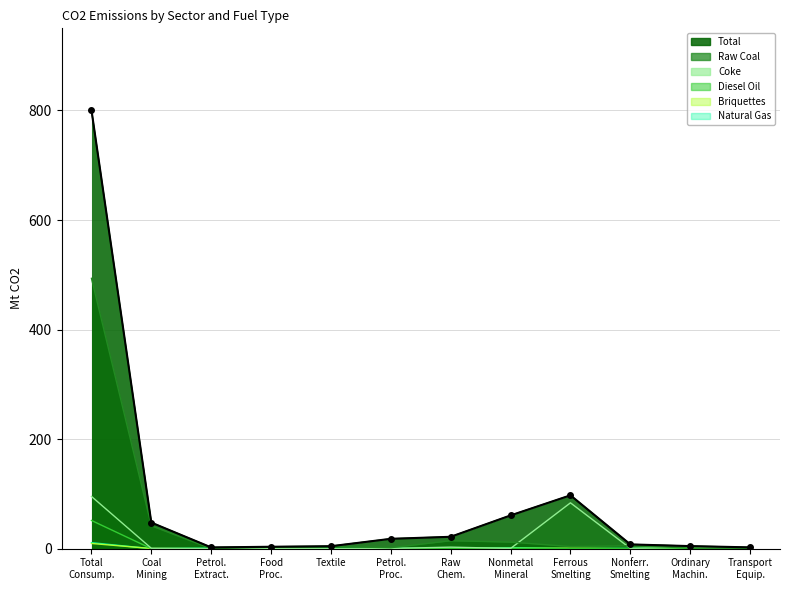

Where is the first local maximum?

Ferrous
Smelting